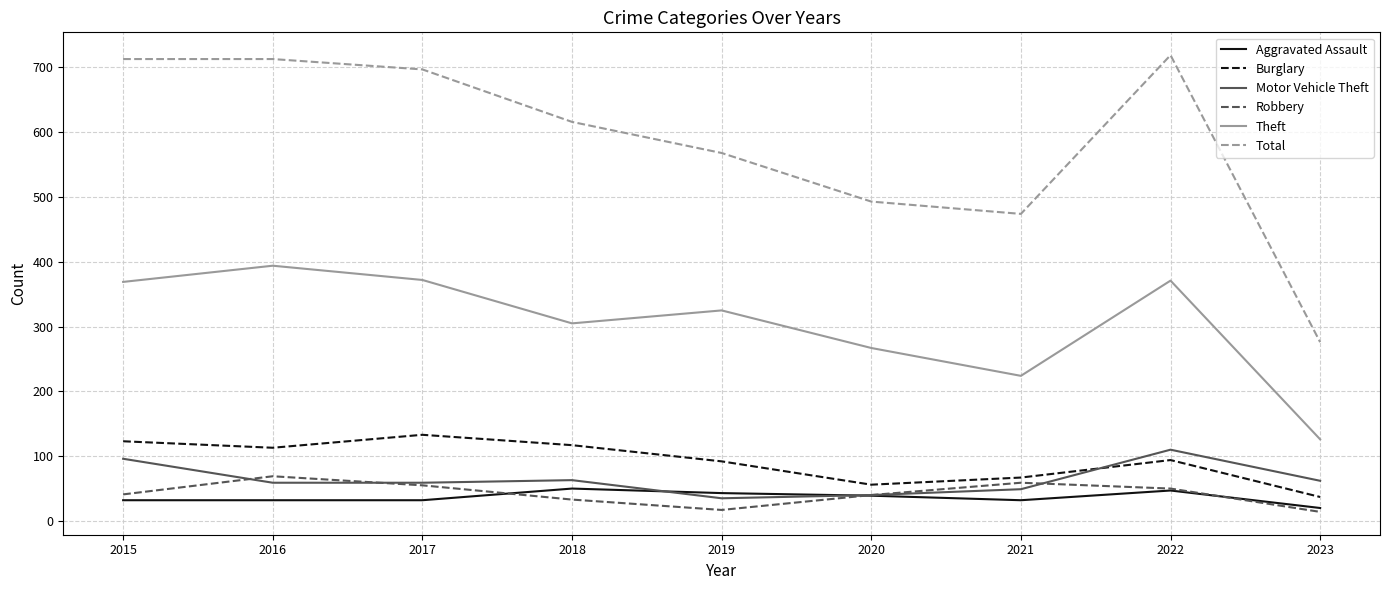

What is the difference between the maximum and second lowest values in the Robbery series?

52